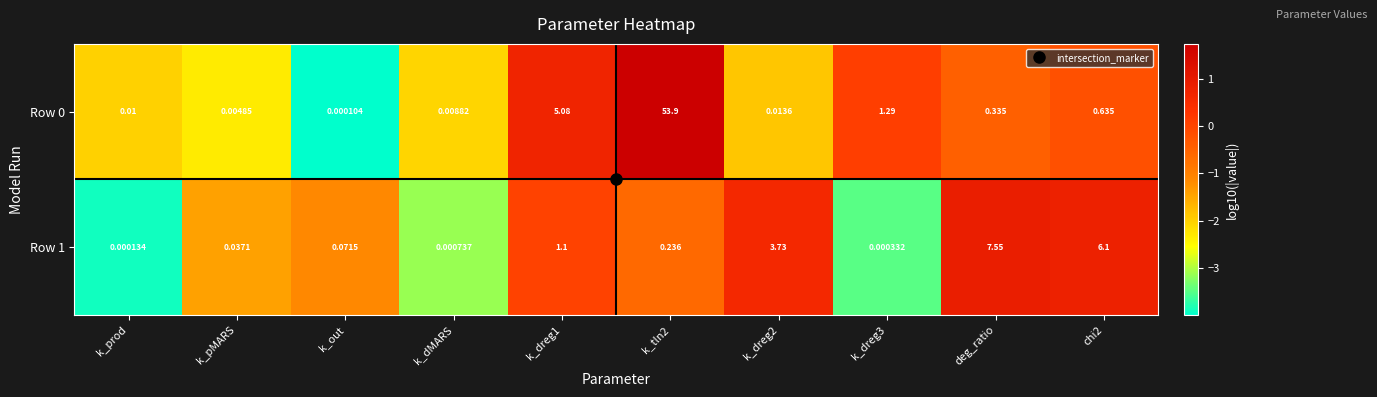

Which category has the lowest value across all series?

k_out